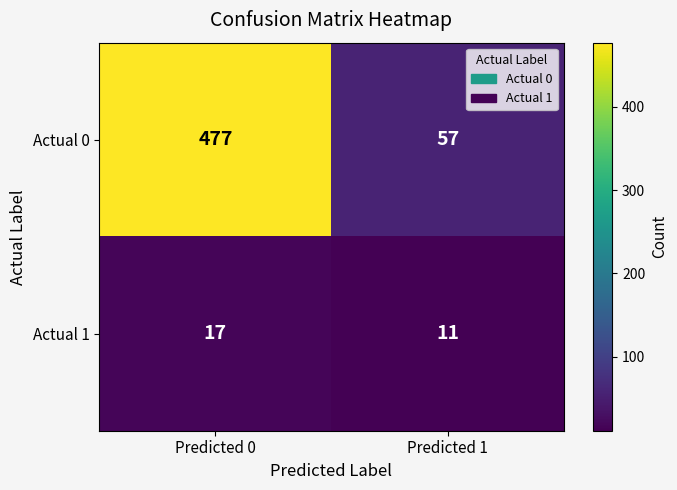

Rank the series at Predicted 1 from lowest to highest value.

Actual 1, Actual 0